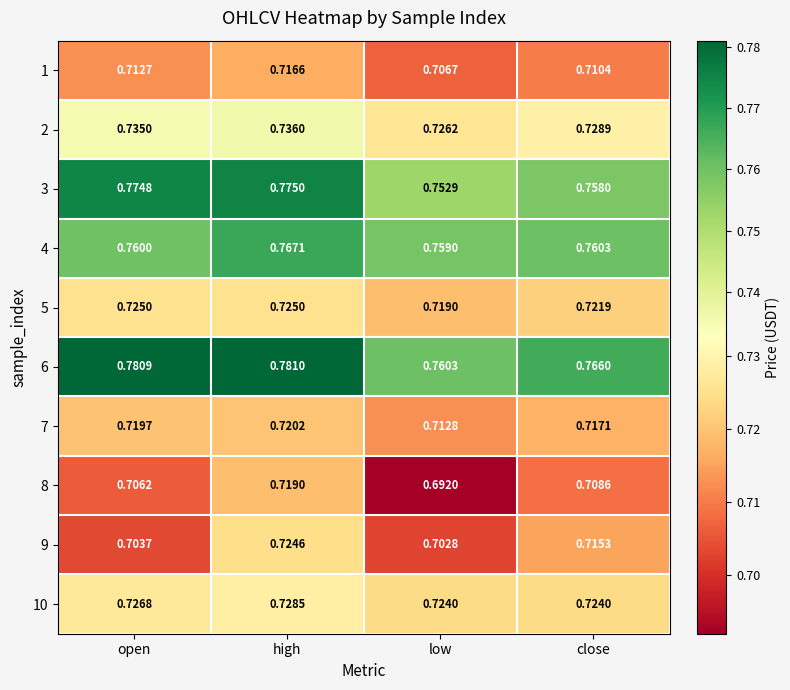

Count the number of categories in the chart.

4